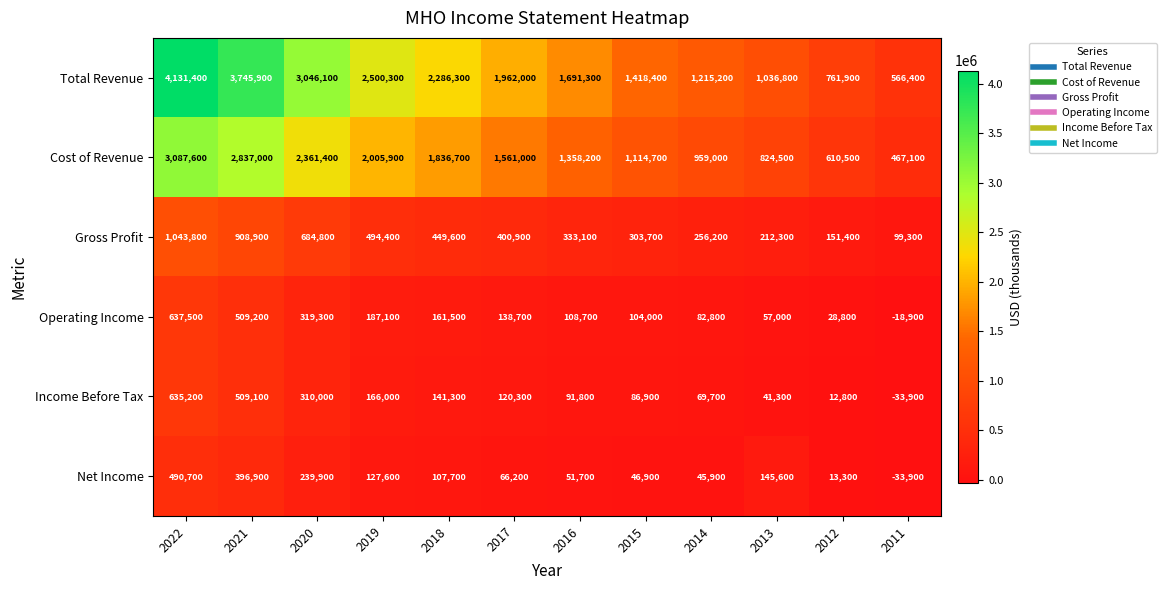

How many negative values does the Net Income series have?

1